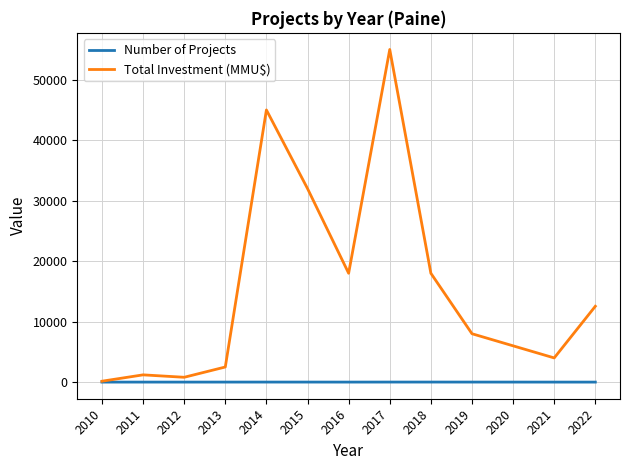

In Number of Projects, how many points are lower than both neighbors (excluding endpoints)?

2